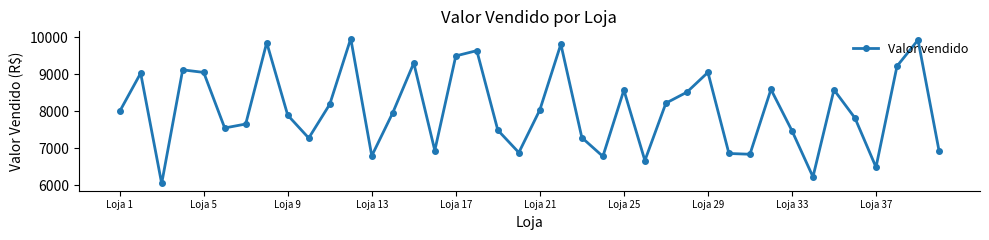

What is the minimum value shown in the chart?

6051.2